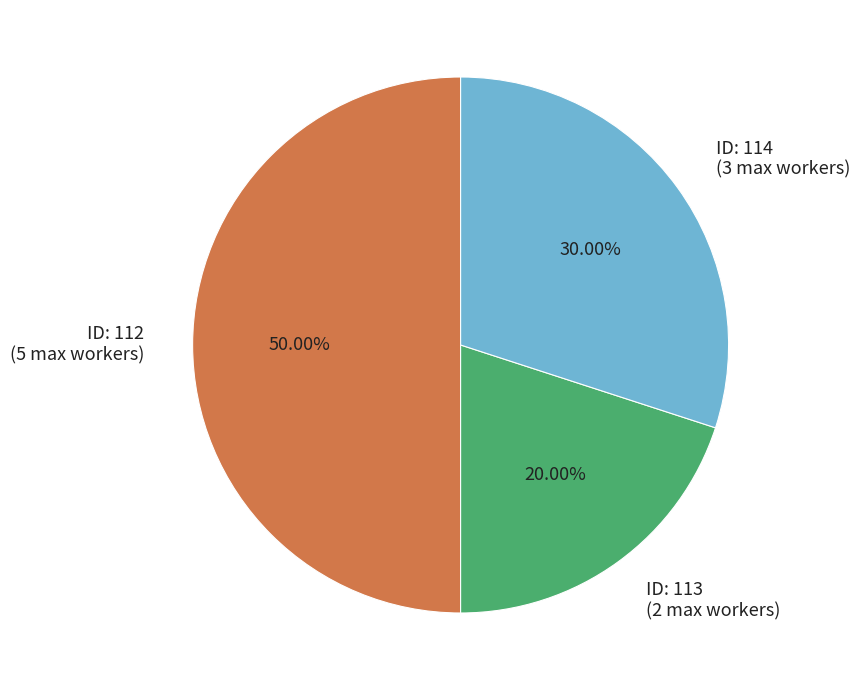

What is the smallest slice in the pie chart?

ID: 113 (2 max workers)